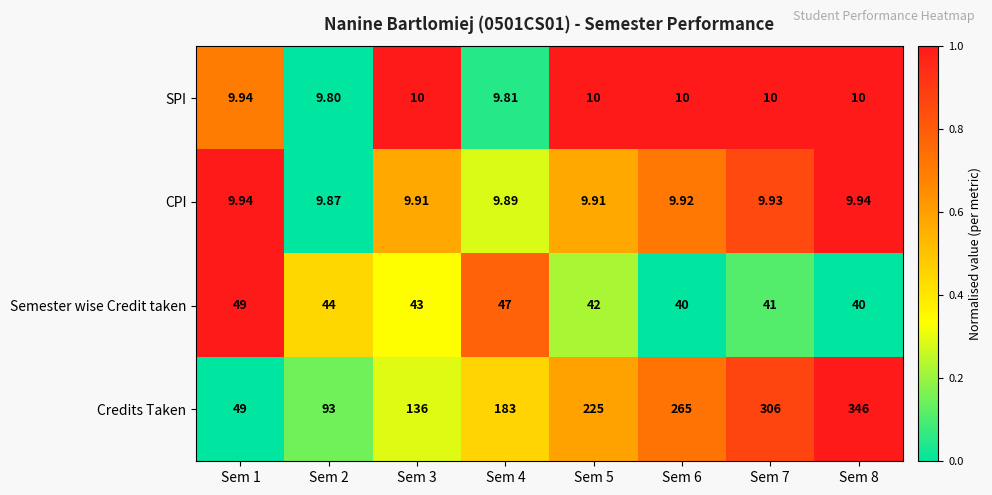

Rank the series at Sem 4 from lowest to highest value.

SPI, CPI, Semester wise Credit taken, Credits Taken